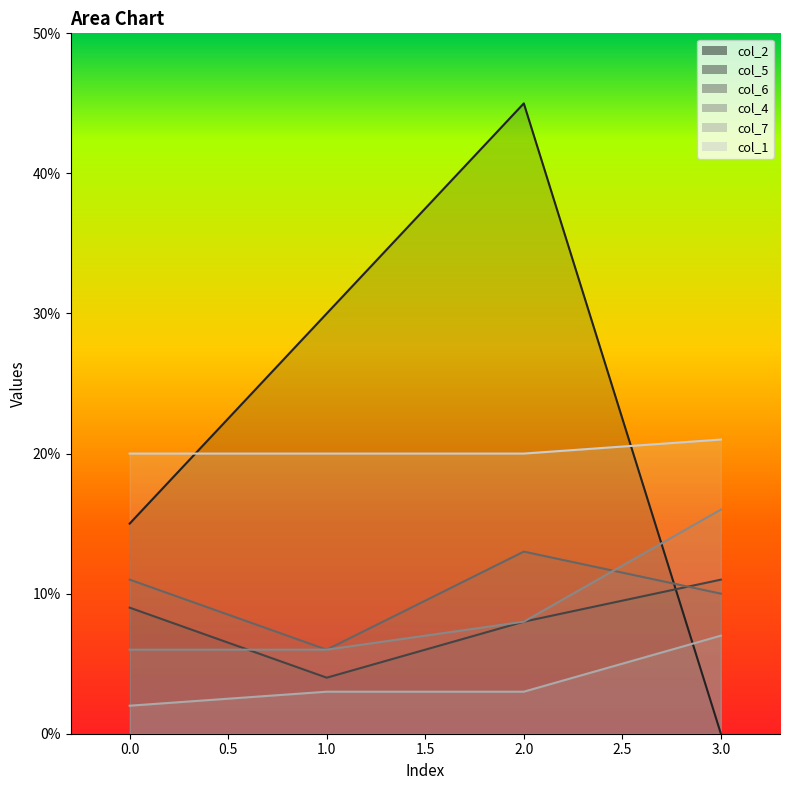

Which series has the largest range (max minus min)?

col_2